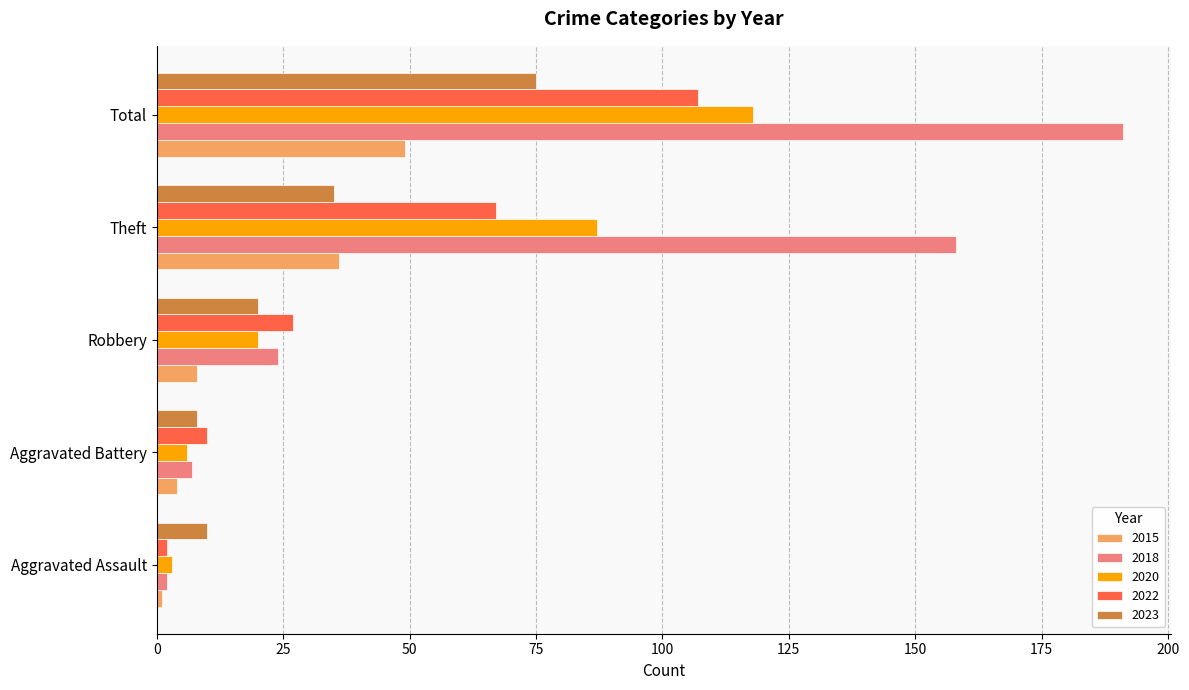

What is the spread (max minus min) of values at Total?

142